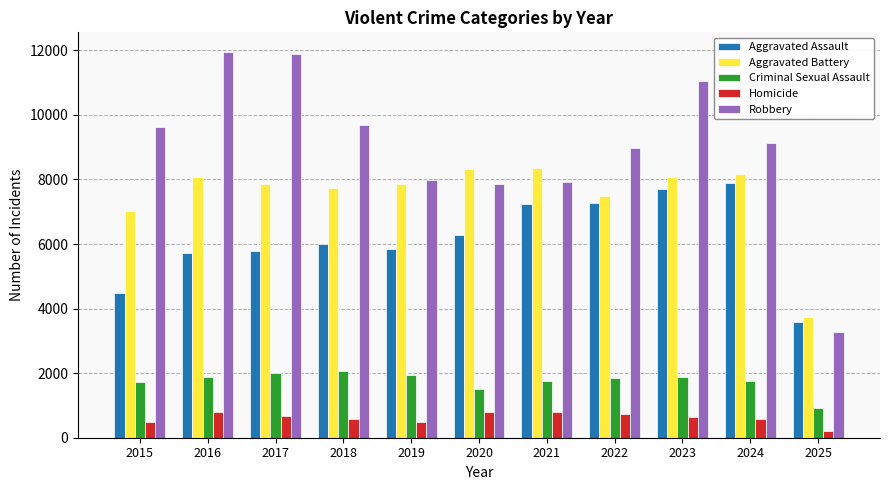

At which category is the sum across all series the highest?

2023